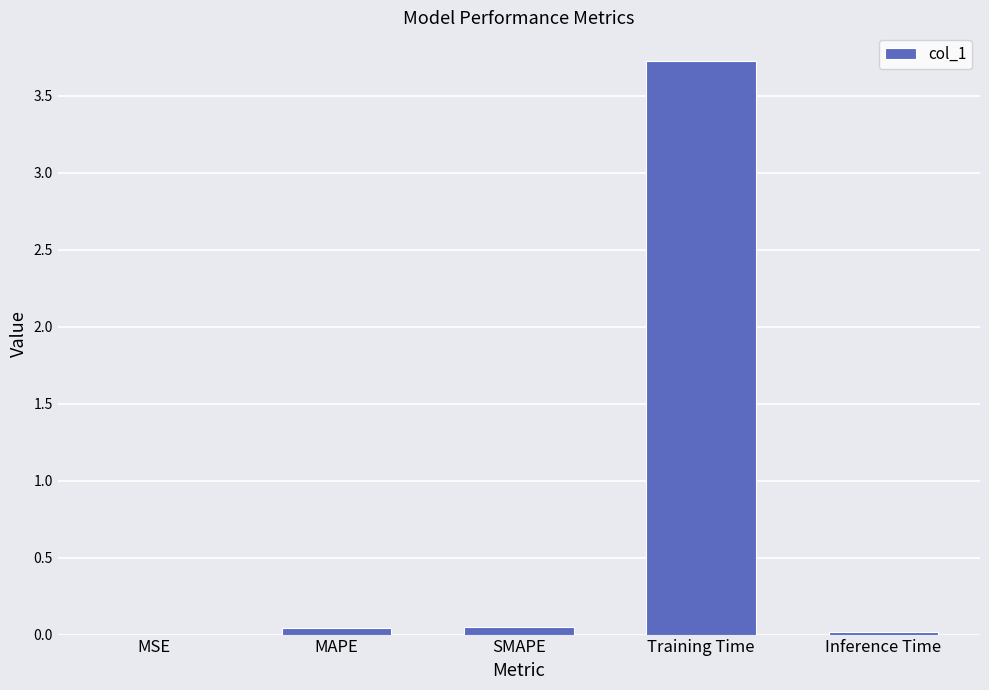

Between Training Time and SMAPE, which is larger?

Training Time